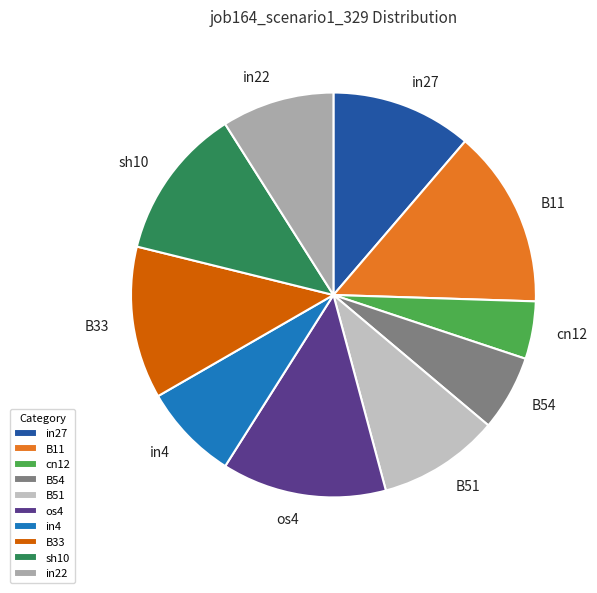

What is the smallest slice in the pie chart?

cn12